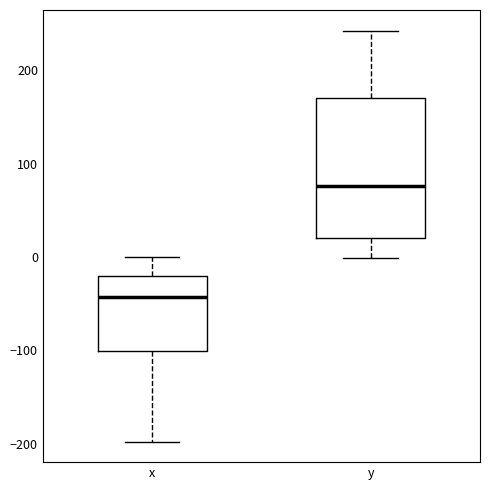

Which box has the highest median line?

y